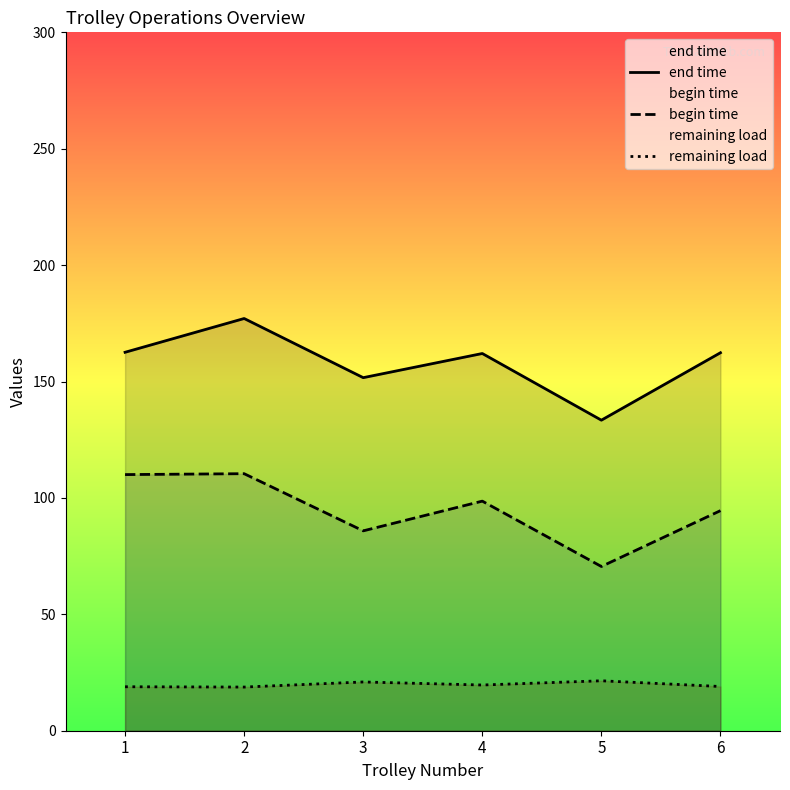

Where is remaining load nearest to the value 20?

4